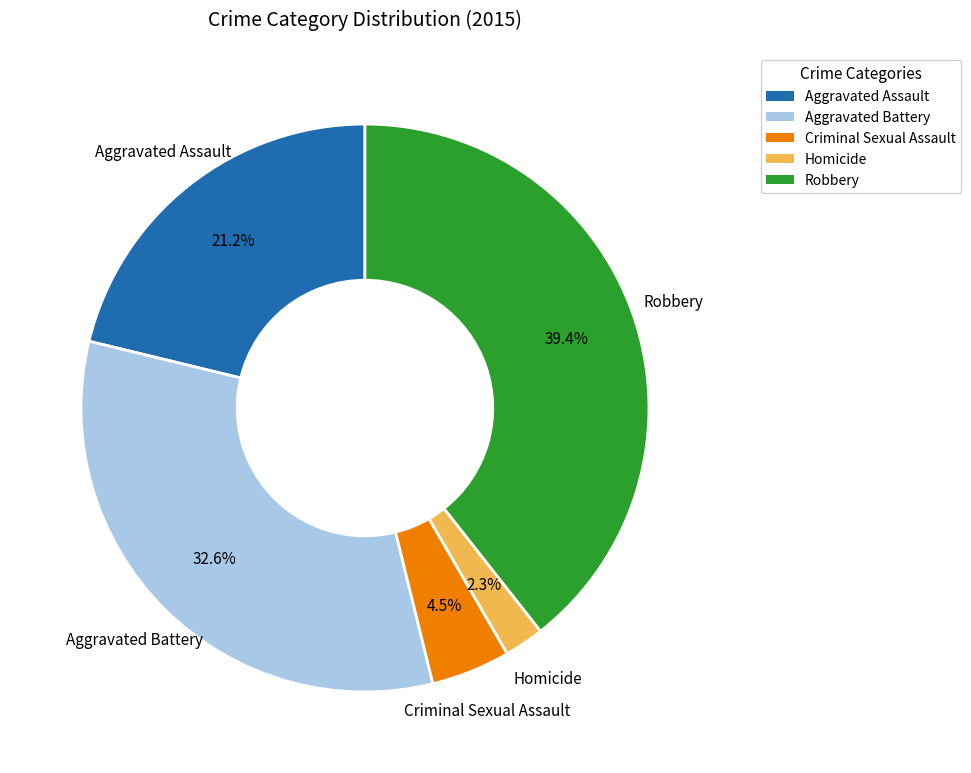

Is there any slice that represents more than half of the pie?

No